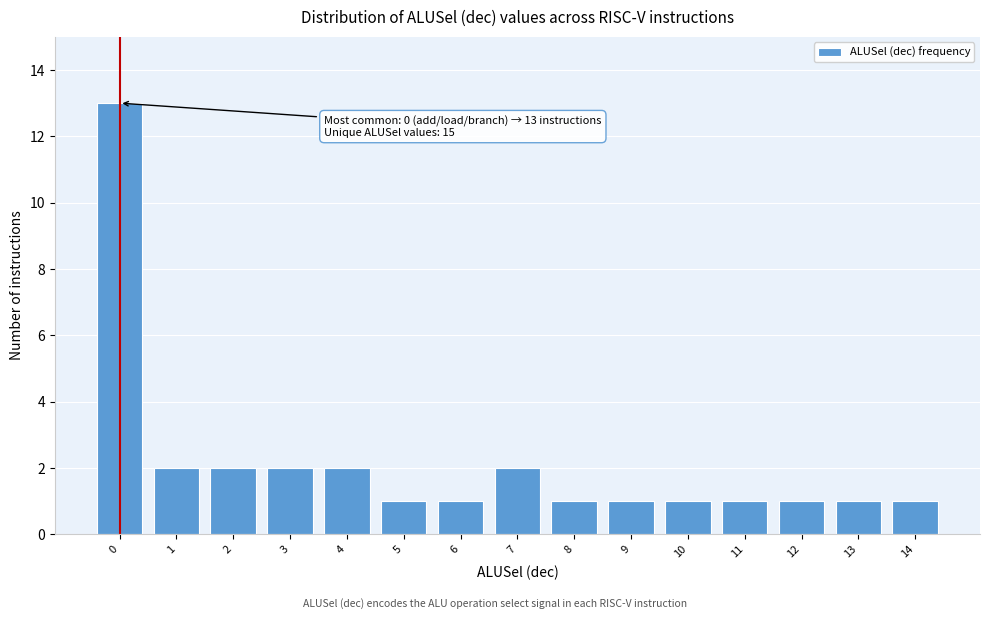

Reading left to right, what are all the values shown in this chart?

13	2	2	2	2	1	1	2	1	1	1	1	1	1	1